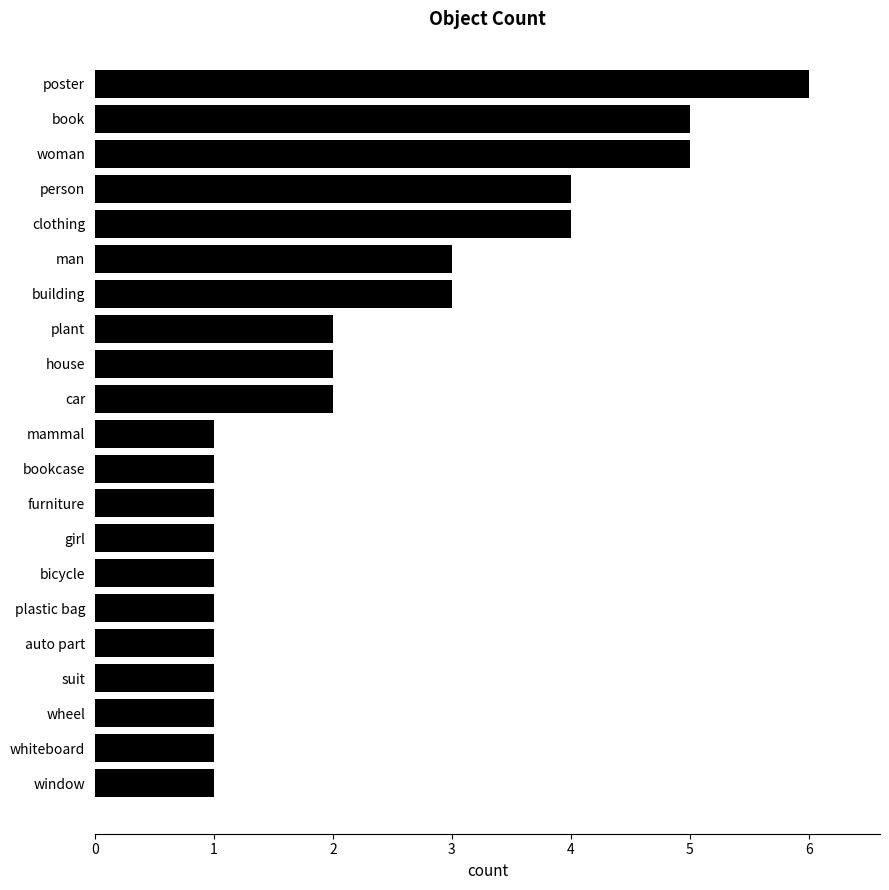

The value at car is 1. True or false?

False